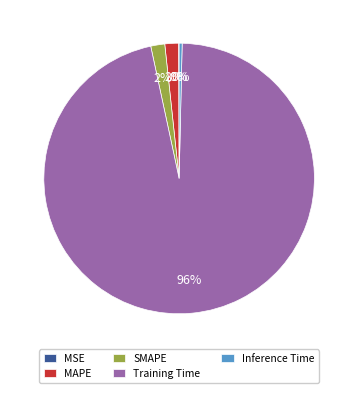

Is it true that Inference Time is 0% of the pie?

True